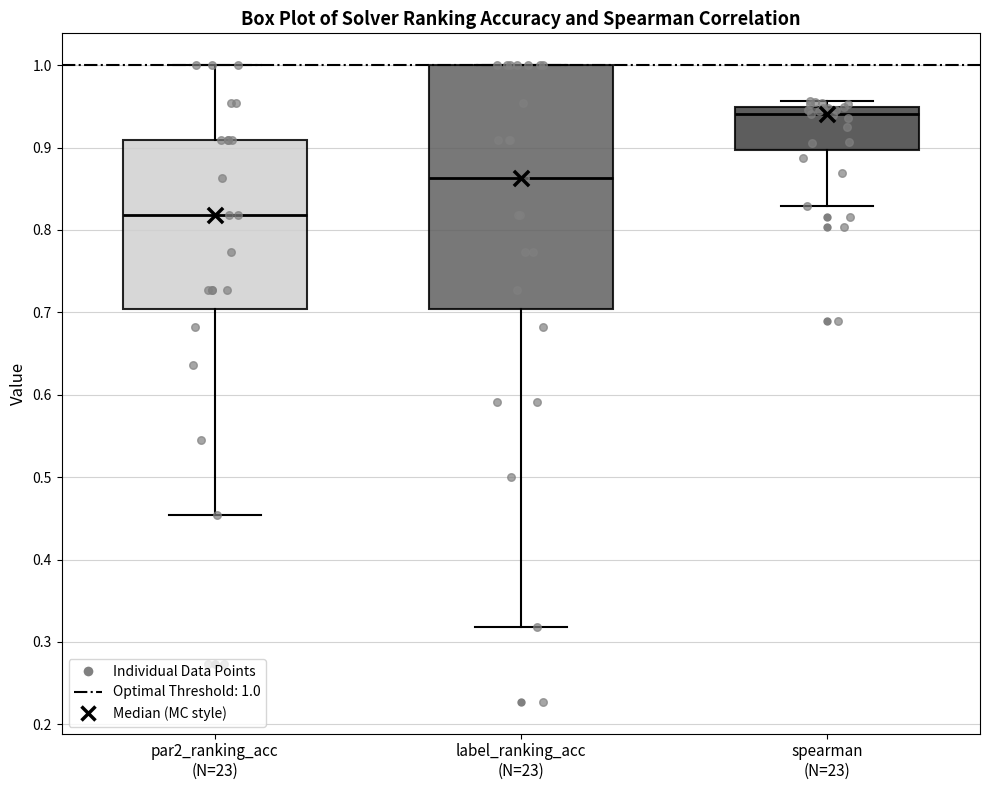

Comparing the boxes themselves (not the whiskers), which one is the tallest?

label_ranking_acc (N=23)